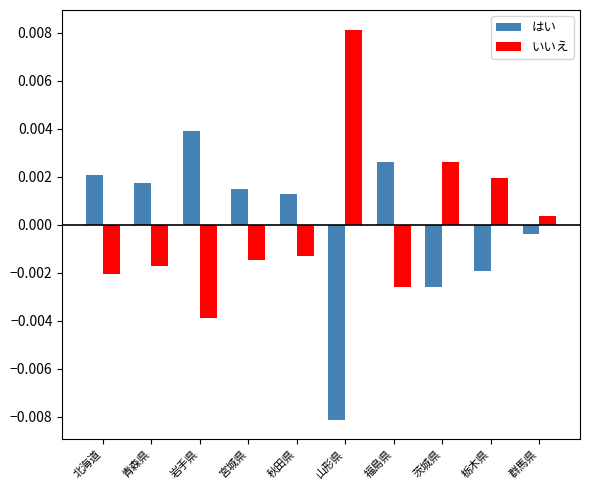

How many values in the いいえ series exceed 0?

4